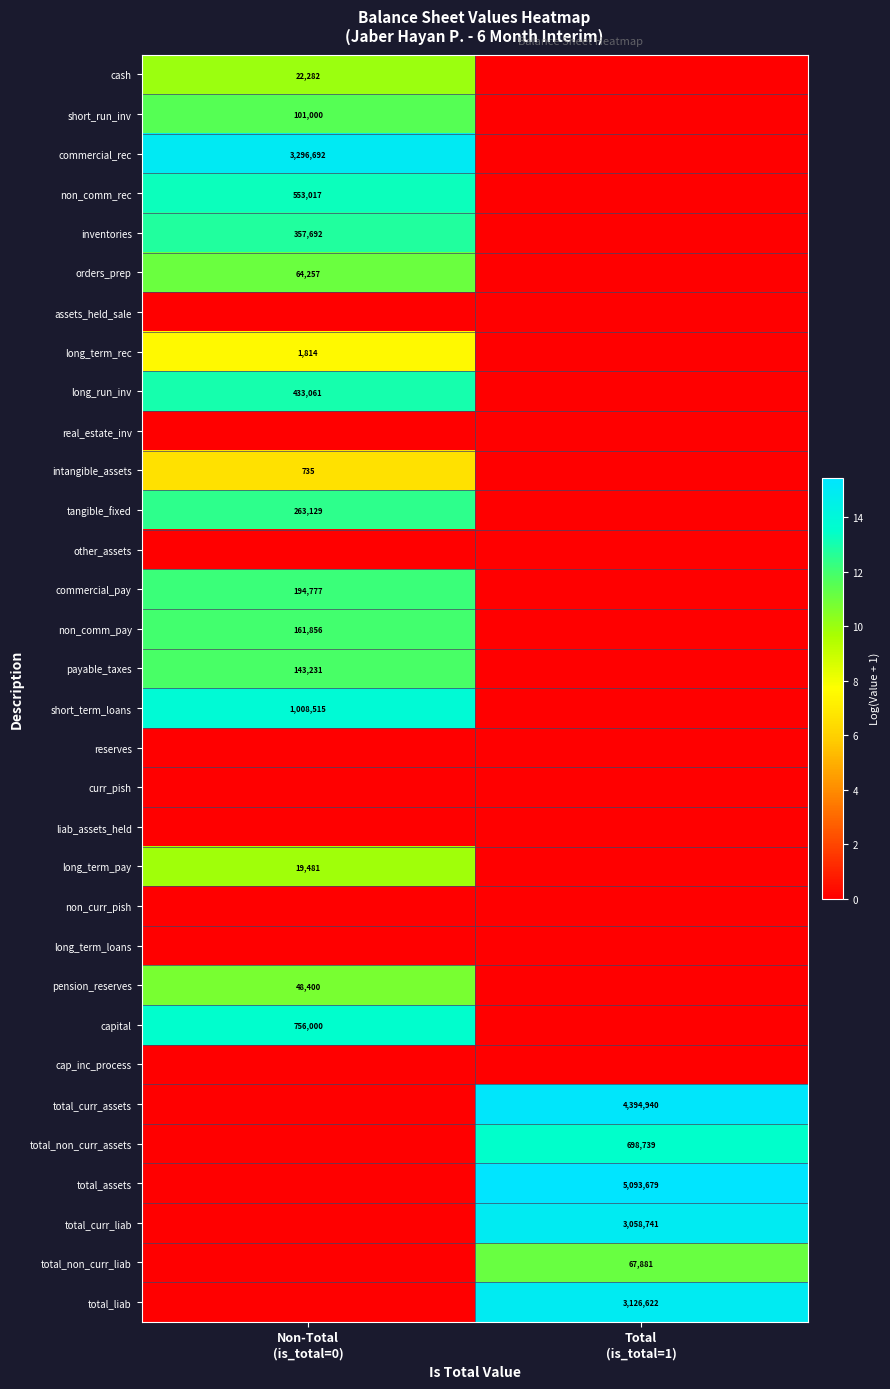

What is the sum of all total_curr_liab values?

14.9